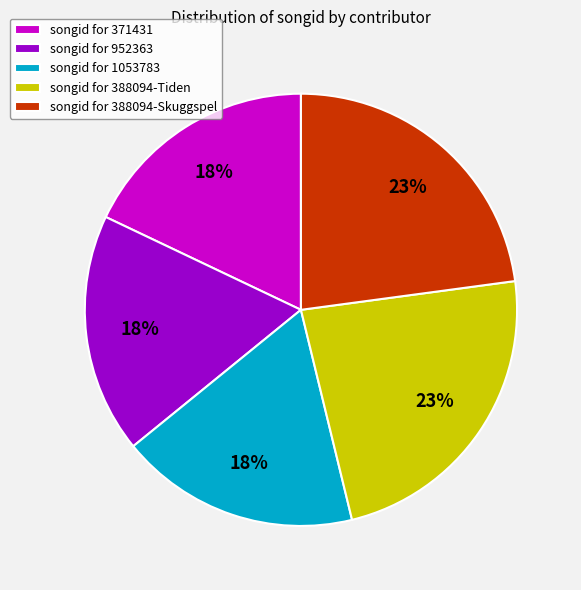

How many segments does this pie chart have?

5